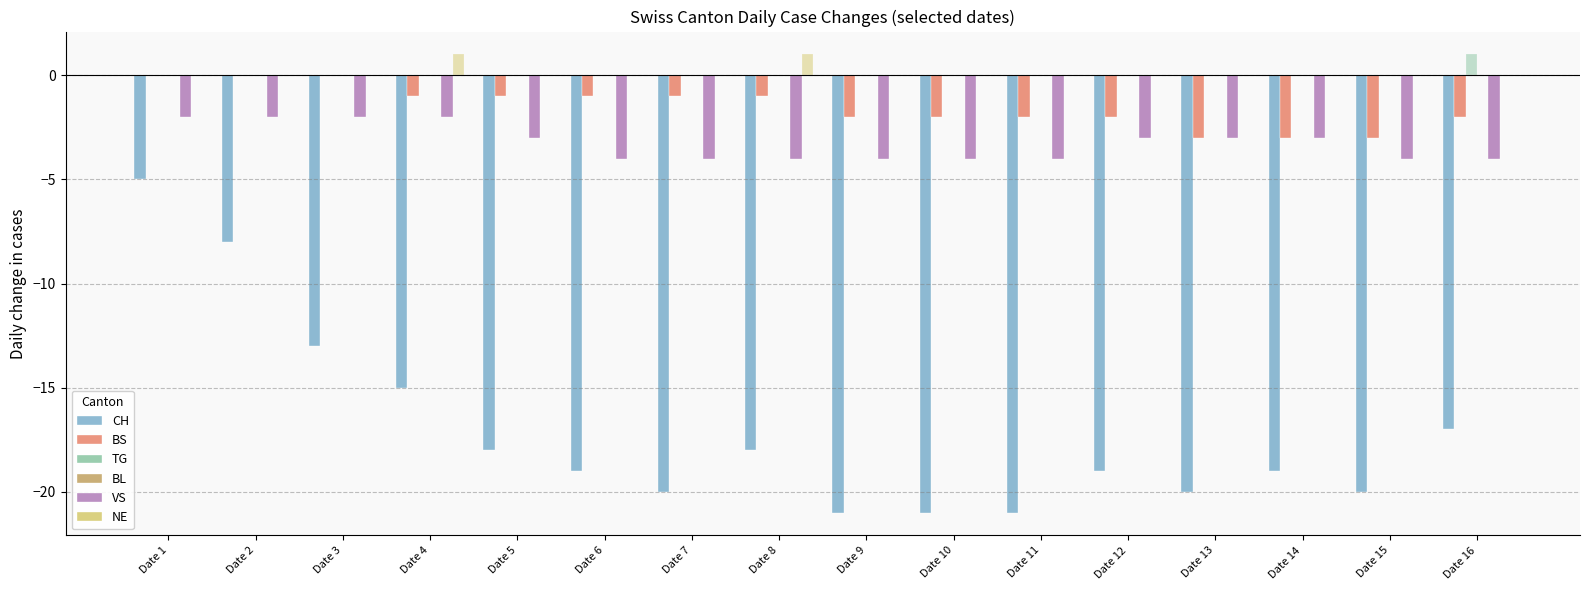

List the labels in order of VS value, smallest first.

Date 6, Date 7, Date 8, Date 9, Date 10, Date 11, Date 15, Date 16, Date 5, Date 12, Date 13, Date 14, Date 1, Date 2, Date 3, Date 4